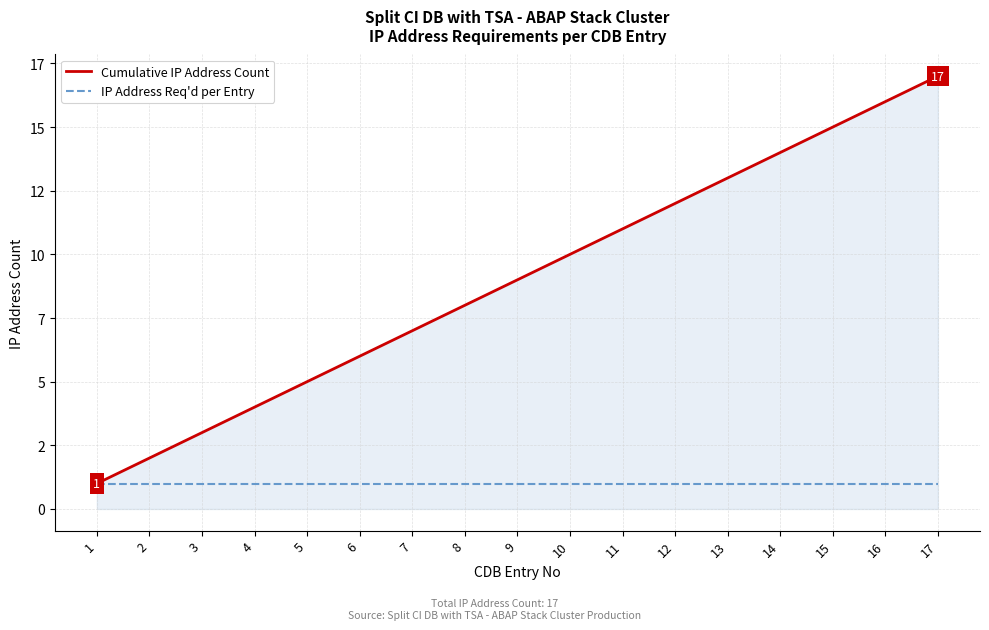

List the series in order of their overall mean, highest first.

Cumulative IP Address Count, IP Address Req'd per Entry